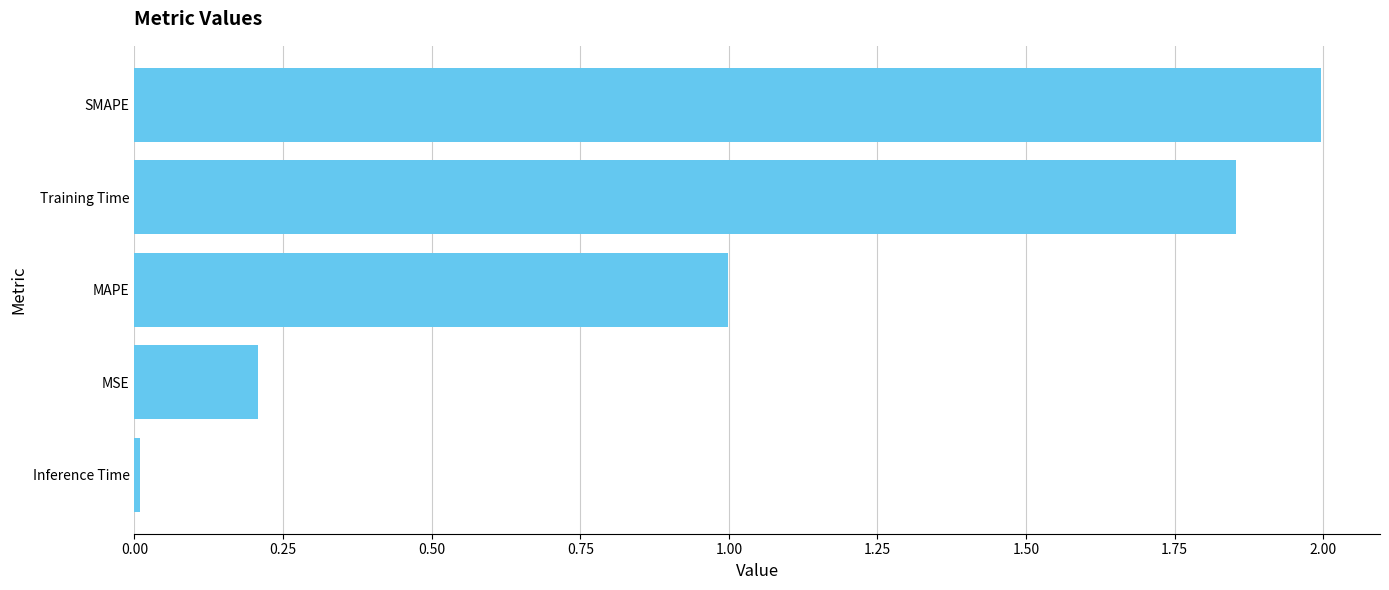

What is the average value?

1.0